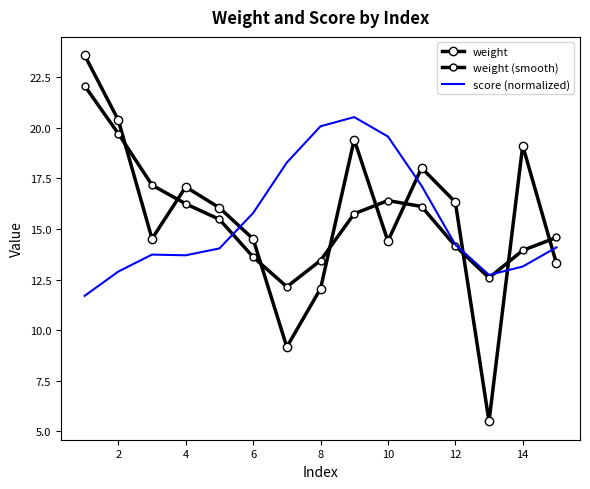

Rank the series by their maximum value, from lowest to highest.

score (normalized), weight (smooth), weight